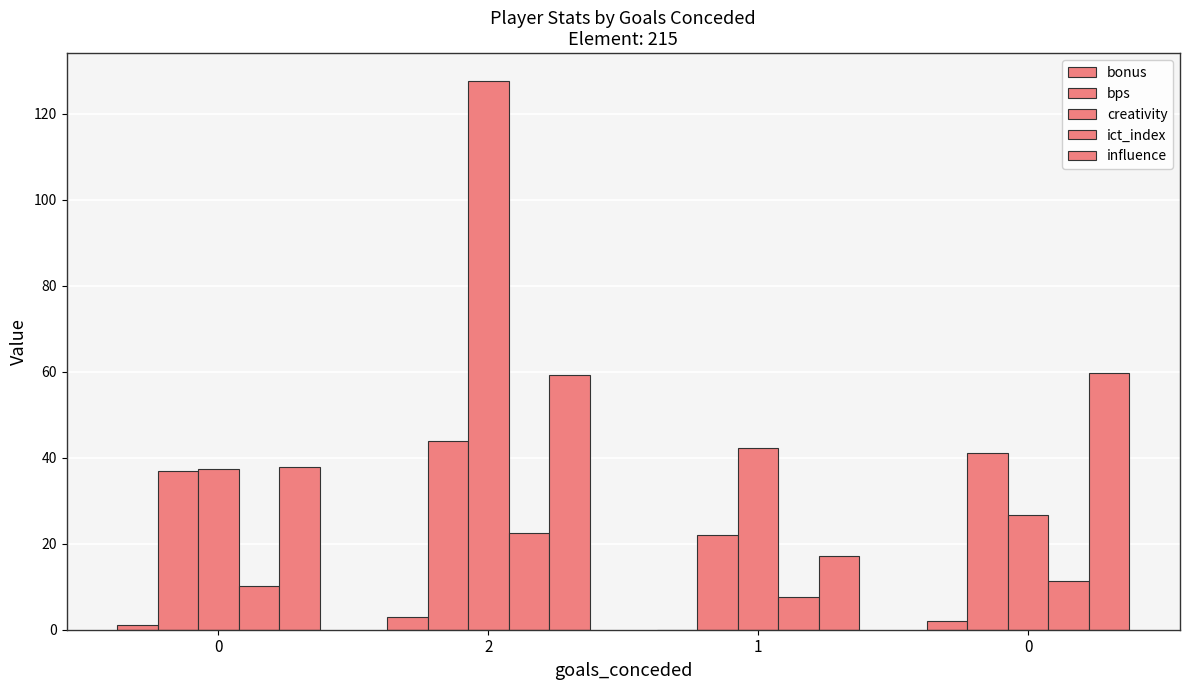

How many data points in influence are above 59?

2